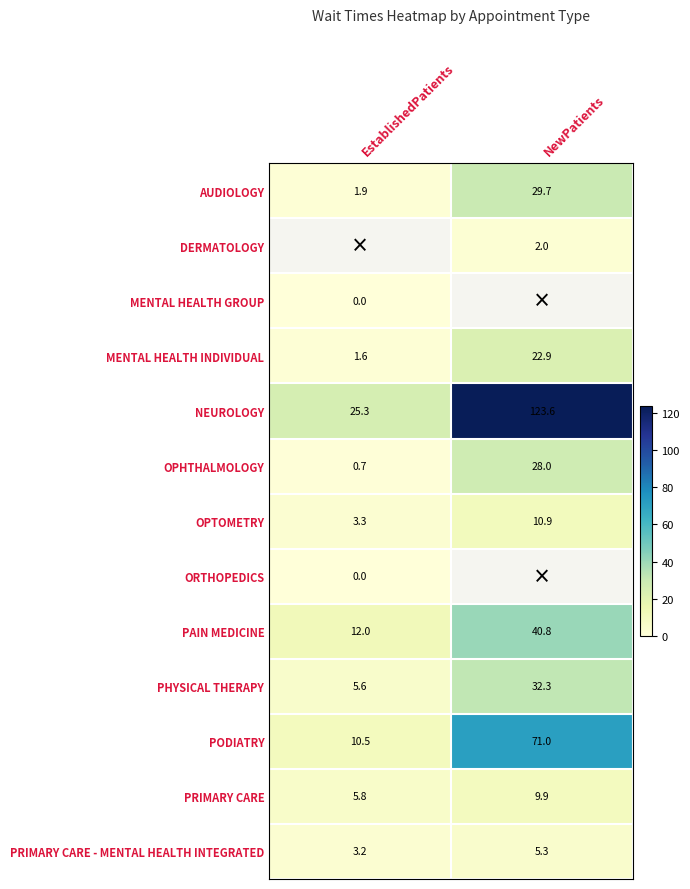

How many data points does each series have?

2